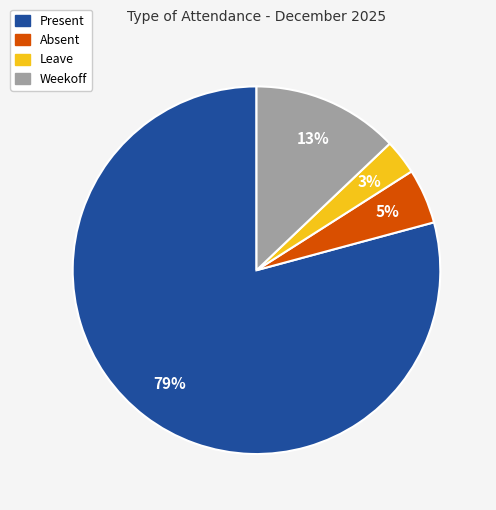

Count the number of slices in the pie.

4